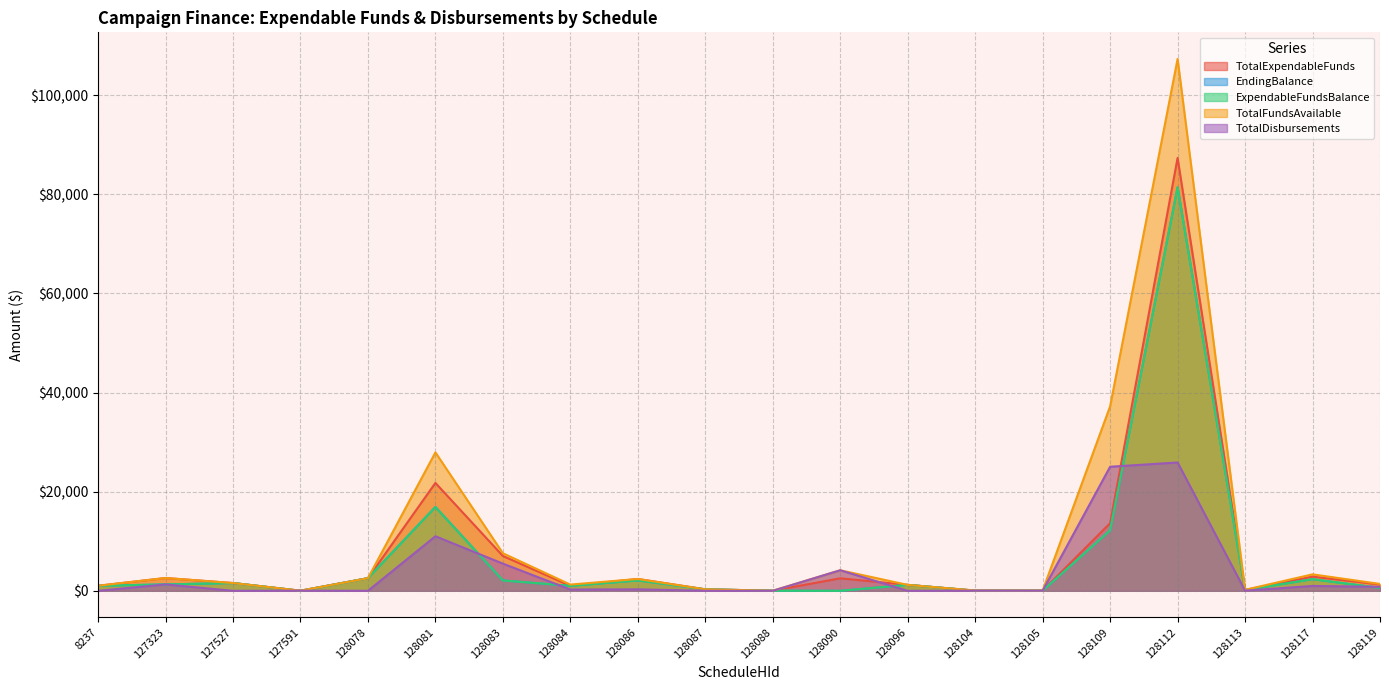

Reading left to right, what are all the values shown in this chart?

TotalExpendableFunds: 1019.0	2581.5	1569.6	25.0	2548.0	21769.1	7025.0	1002.3	2388.4	300.0	20.0	2522.7	1196.4	50.0	25.4	13648.4	87348.3	165.8	2861.7	1267.4
EndingBalance: 1019.0	1290.5	1569.6	0.0	2548.0	16919.3	2092.4	1002.3	2089.0	300.0	20.0	0.0	1196.4	25.4	25.4	12195.8	81434.4	165.8	2341.7	585.7
ExpendableFundsBalance: 1019.0	1290.5	1569.6	0.0	2548.0	16919.3	2092.4	1002.3	2089.0	300.0	20.0	0.0	1196.4	25.4	25.4	12195.8	81434.4	165.8	2341.7	585.7
TotalFundsAvailable: 1019.0	2581.5	1569.6	25.0	2548.0	27929.2	7575.0	1257.2	2388.4	300.0	20.0	4145.6	1196.4	50.0	50.0	37233.7	107333.3	200.0	3321.7	1387.5
TotalDisbursements: 0.0	1291.0	0.0	25.0	0.0	11010.0	5482.6	254.9	299.4	0.0	0.0	4145.6	0.0	24.6	24.6	25037.8	25898.9	34.2	980.0	801.8